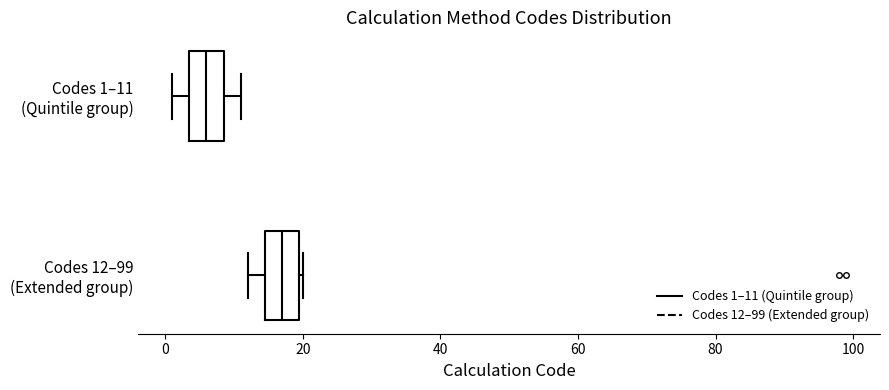

Reading bottom to top, transcribe this box plot: for each box, give where its median line is, the range the box spans, and where its two whiskers end, as read against the x-axis. The values are not printed on the chart, so give them approximately, as read against the axis.

Codes 12–99 (Extended group): median 18, box 14 to 20, whiskers 12 to 20
Codes 1–11 (Quintile group): median 6, box 4 to 8, whiskers 2 to 12